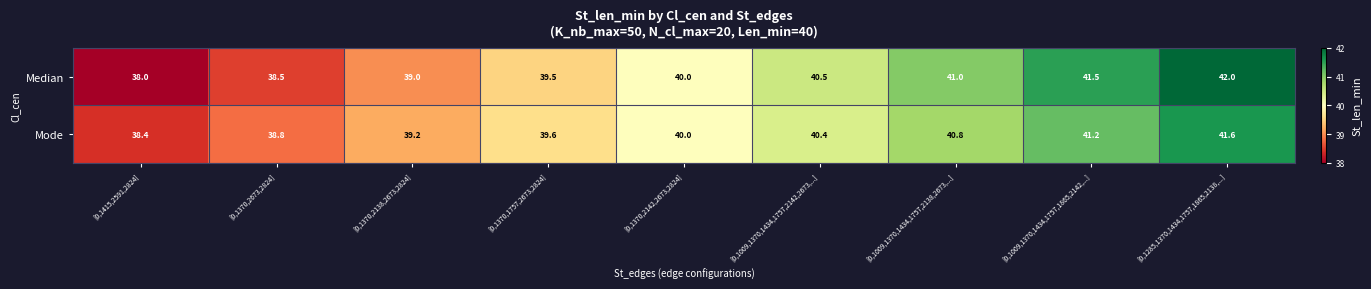

What is the maximum value shown in the chart?

42.0